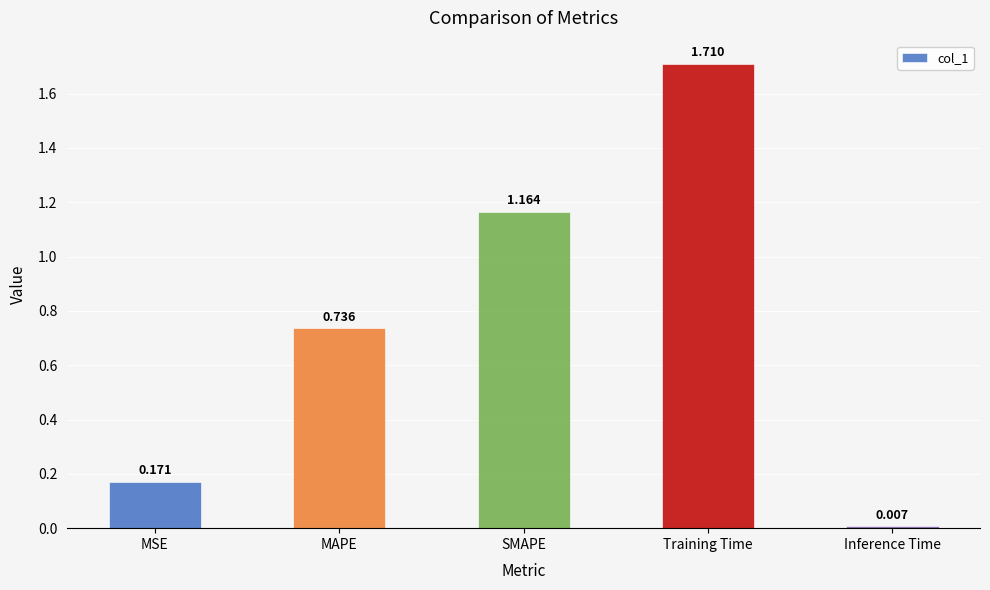

Are the bars horizontal?

No